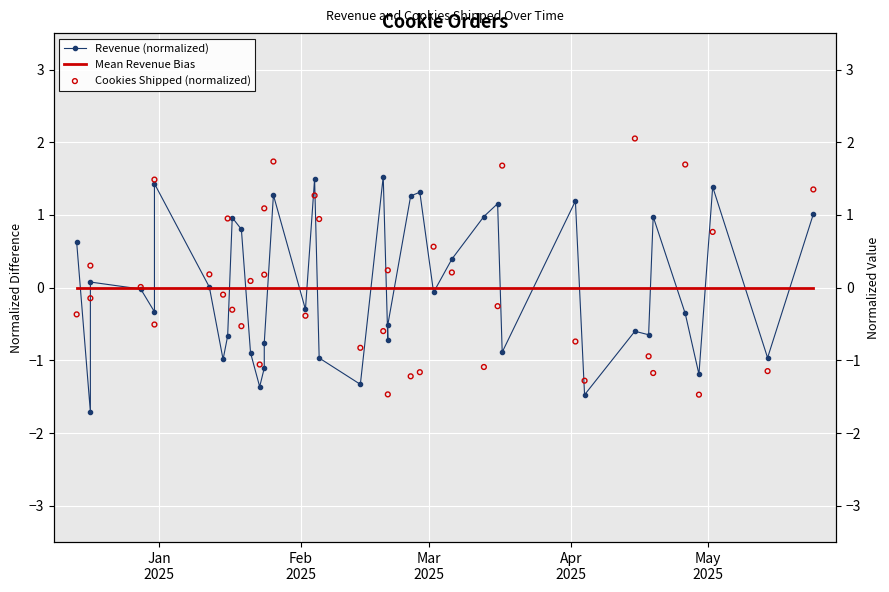

Which series has the largest total across all categories?

Revenue (normalized)